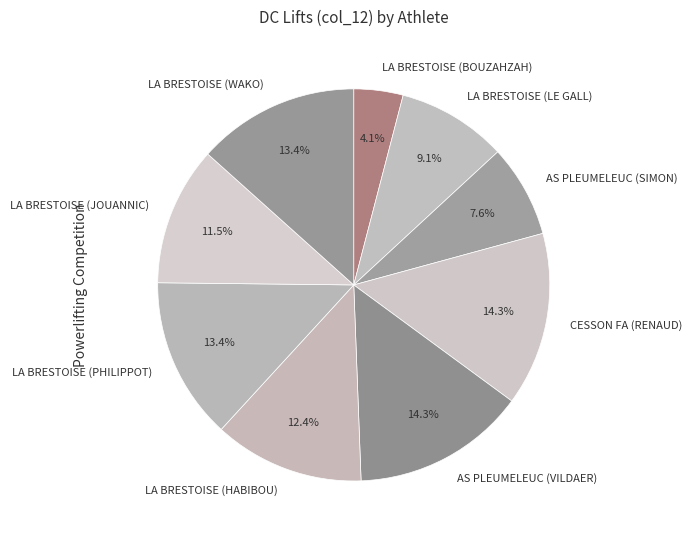

The CESSON FA (RENAUD) slice represents 9% of the pie. True or false?

False